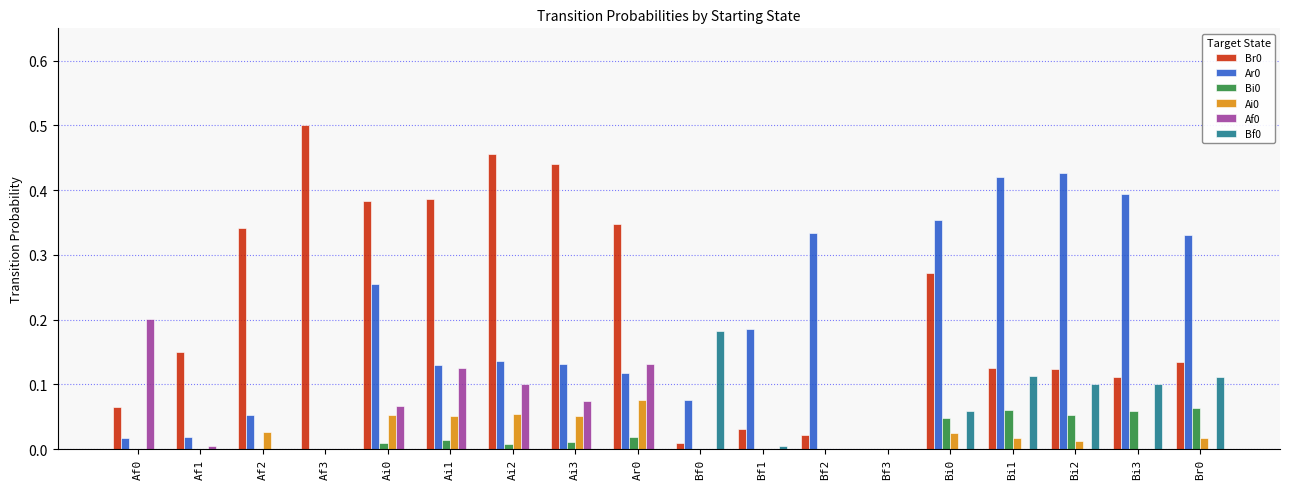

At which category does the chart reach its peak across all series?

Af3